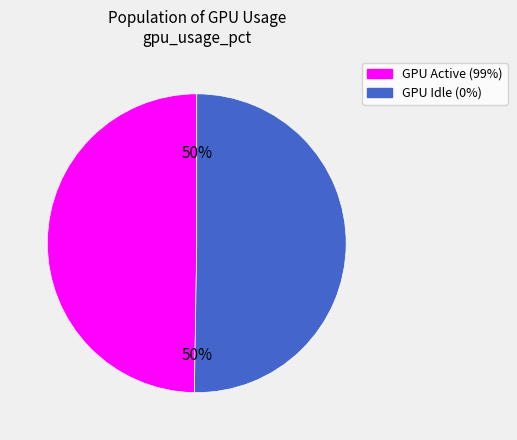

To the nearest percent, what is the average slice percentage?

50%